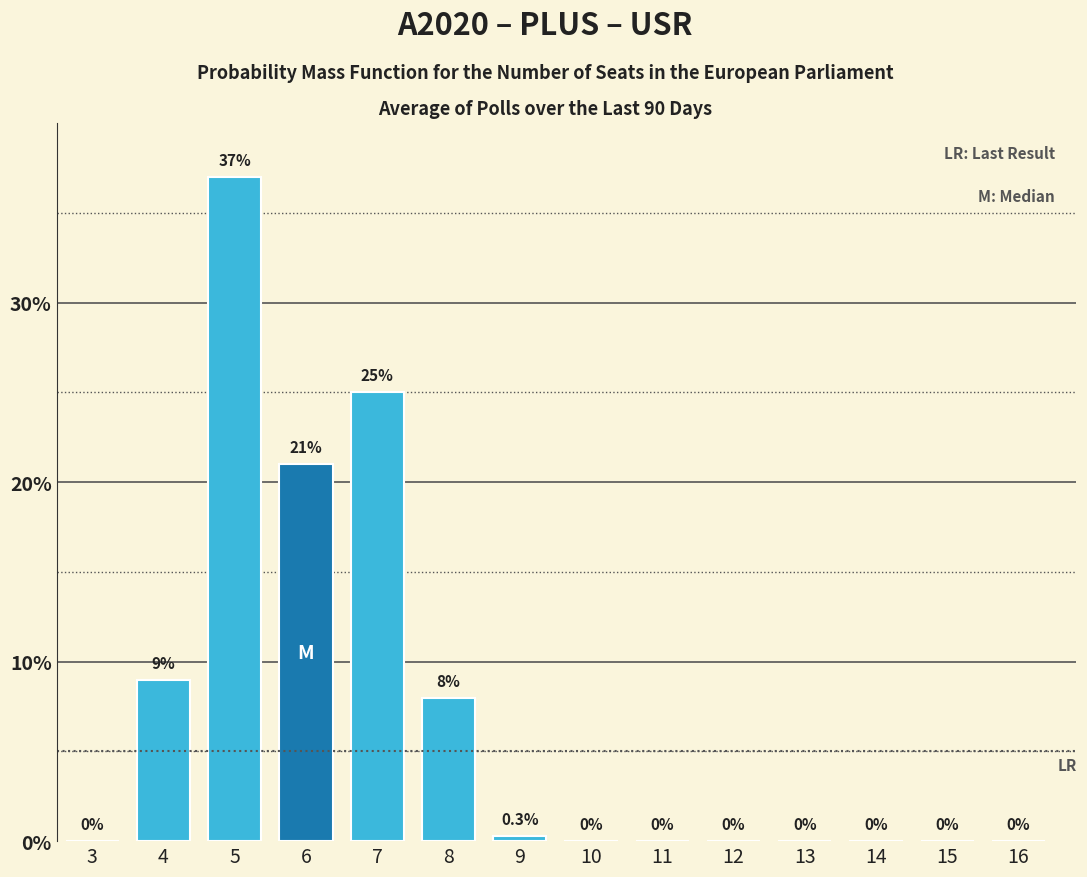

Reading left to right, extract all data points from this chart.

3=0.0	4=9.0	5=37.0	6=21.0	7=25.0	8=8.0	9=0.3	10=0.0	11=0.0	12=0.0	13=0.0	14=0.0	15=0.0	16=0.0